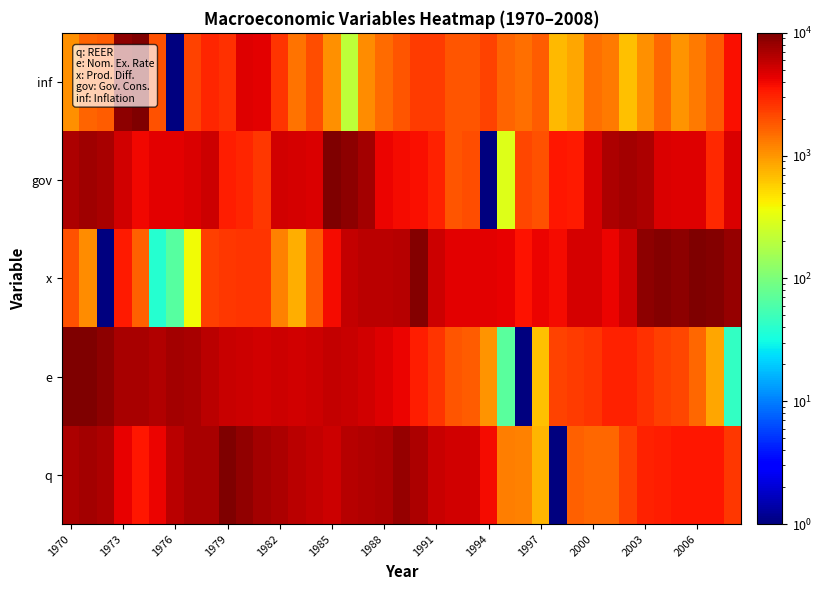

At how many categories does at least one series exceed 2633?

39